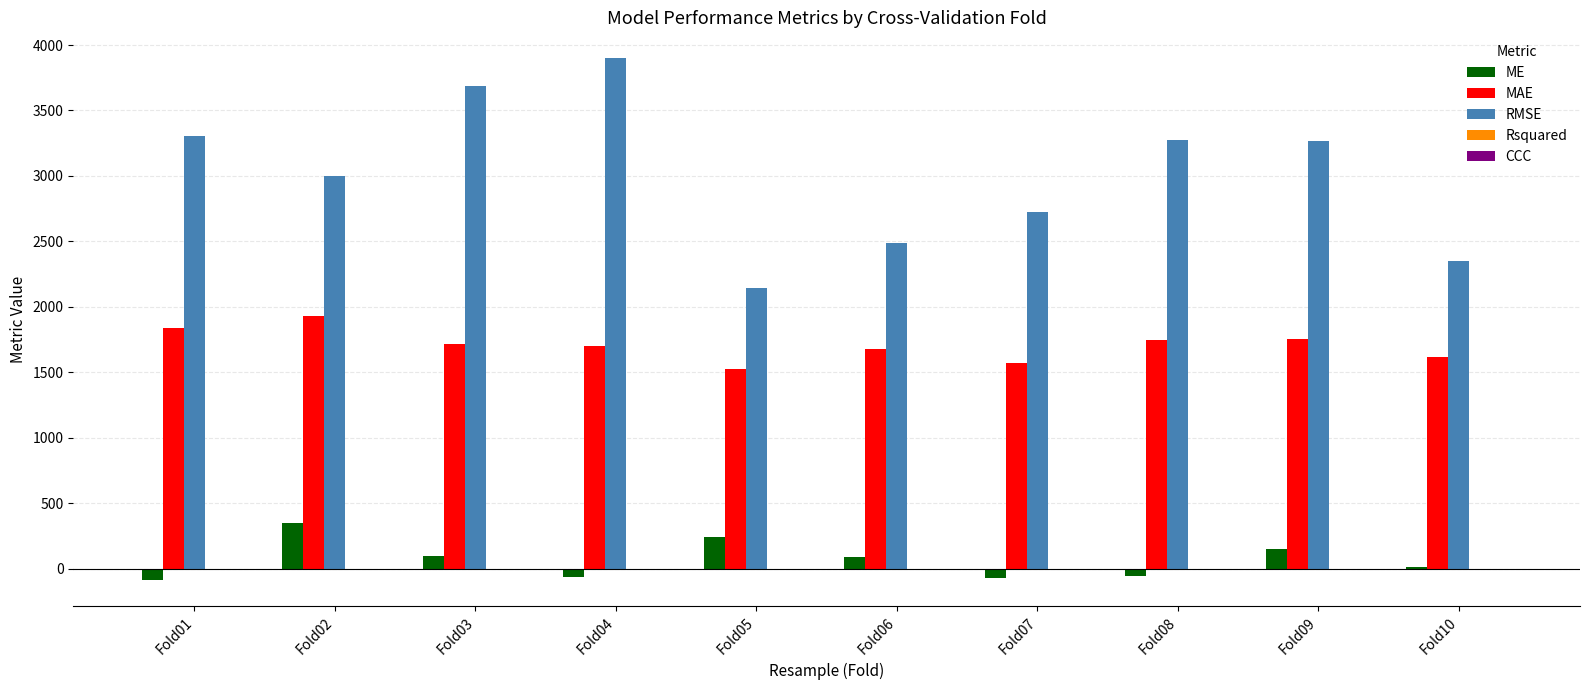

At which label does MAE first exceed 1719?

Fold01